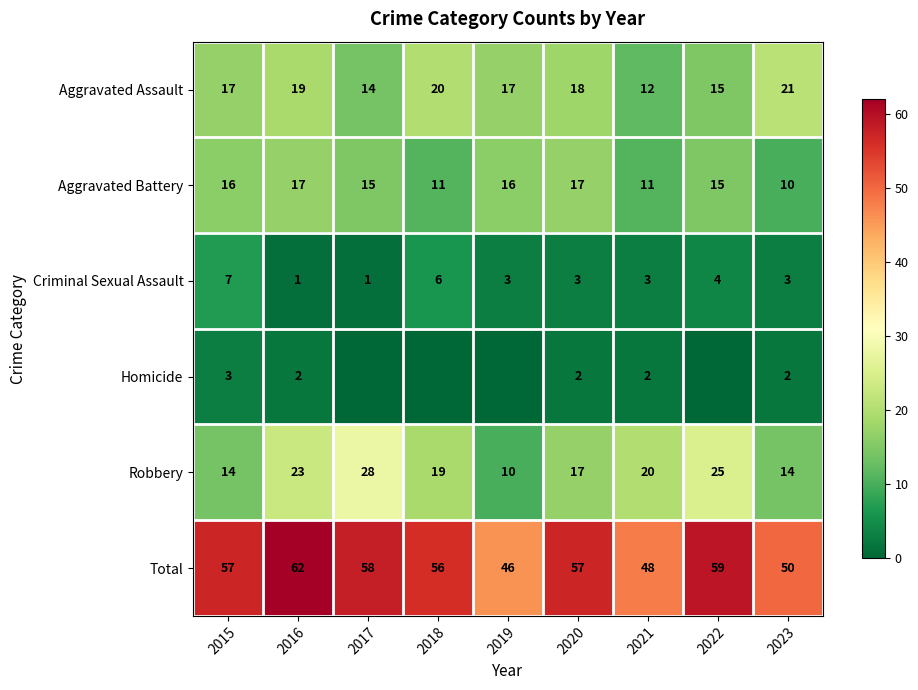

Where is Total nearest to the value 54?

2018